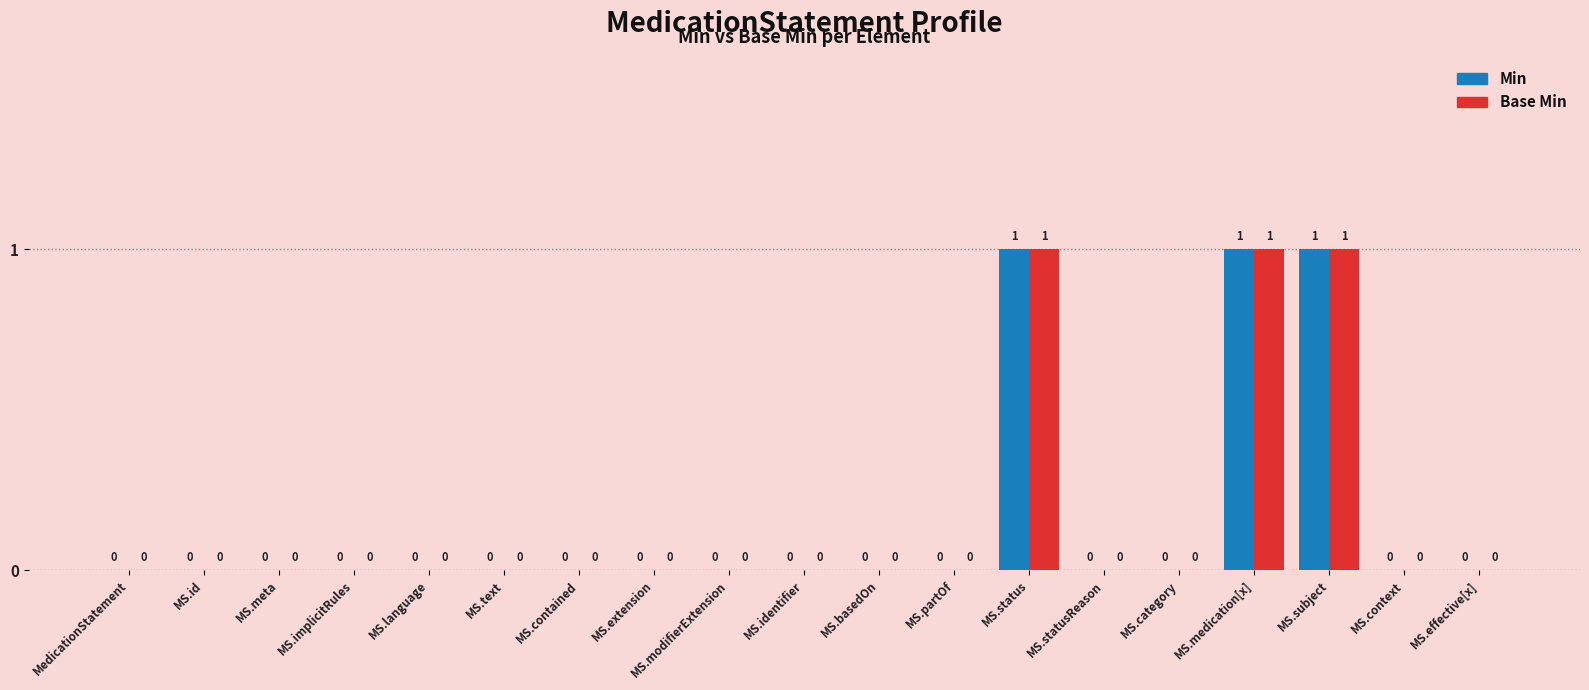

Does the chart contain stacked bars?

No